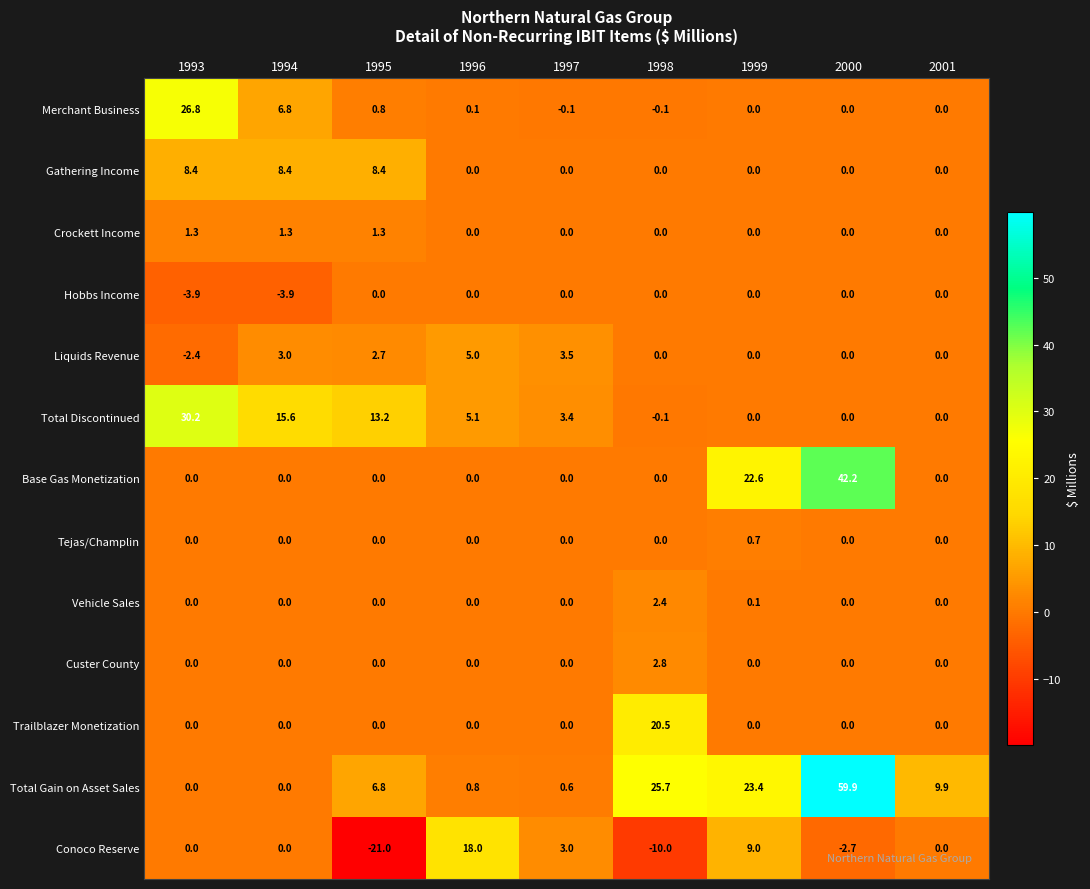

Rank the series by their maximum value, from lowest to highest.

Hobbs Income, Tejas/Champlin, Crockett Income, Vehicle Sales, Custer County, Liquids Revenue, Gathering Income, Conoco Reserve, Trailblazer Monetization, Merchant Business, Total Discontinued, Base Gas Monetization, Total Gain on Asset Sales